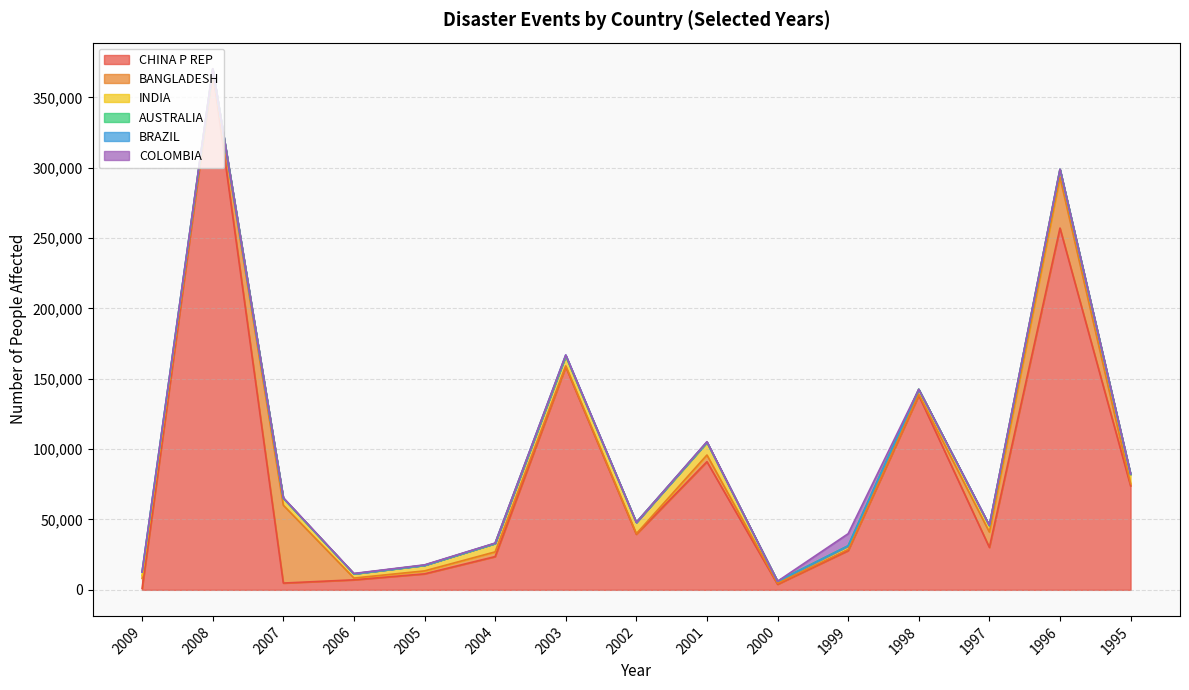

What is the minimum value for INDIA?

1000